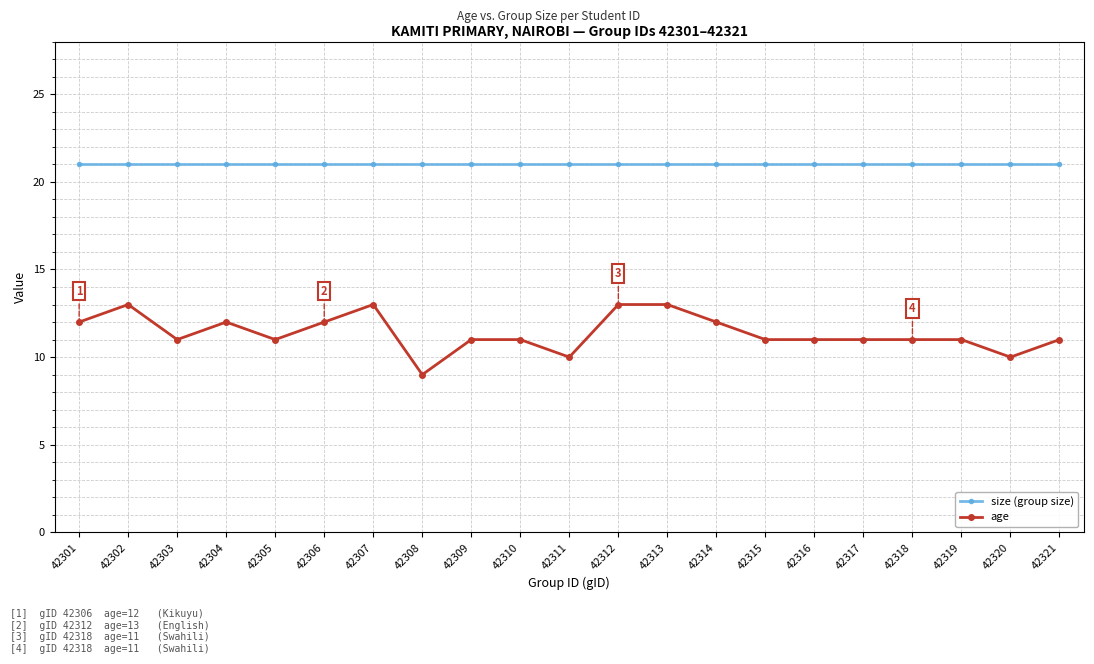

At how many categories does at least one series exceed 9?

21